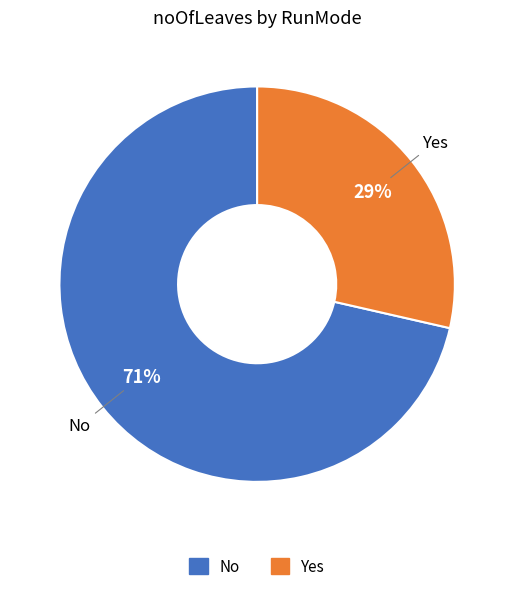

Count the number of slices in the pie.

2